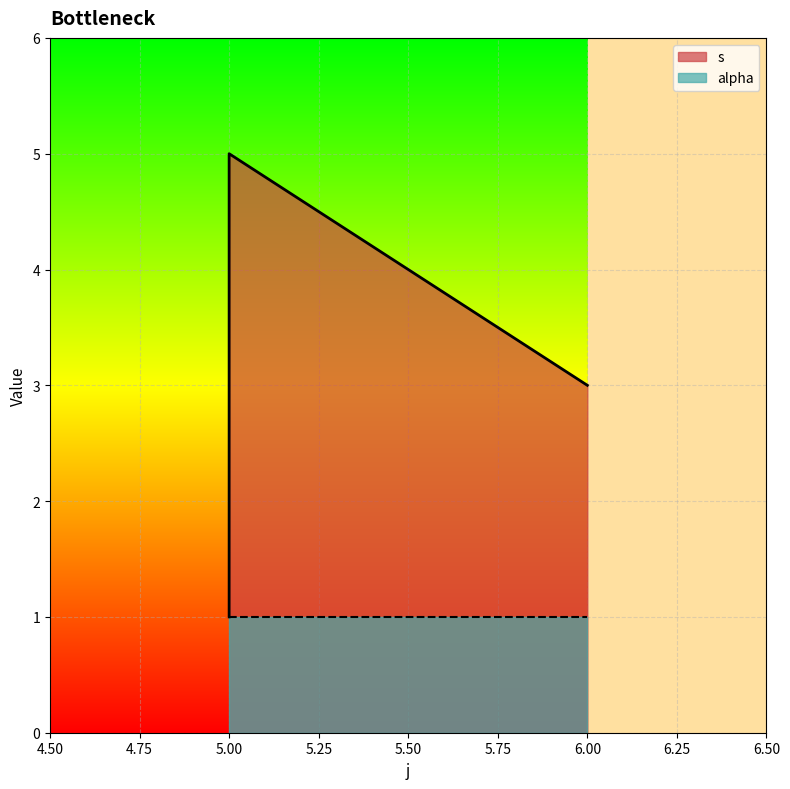

Where is the first local maximum?

5